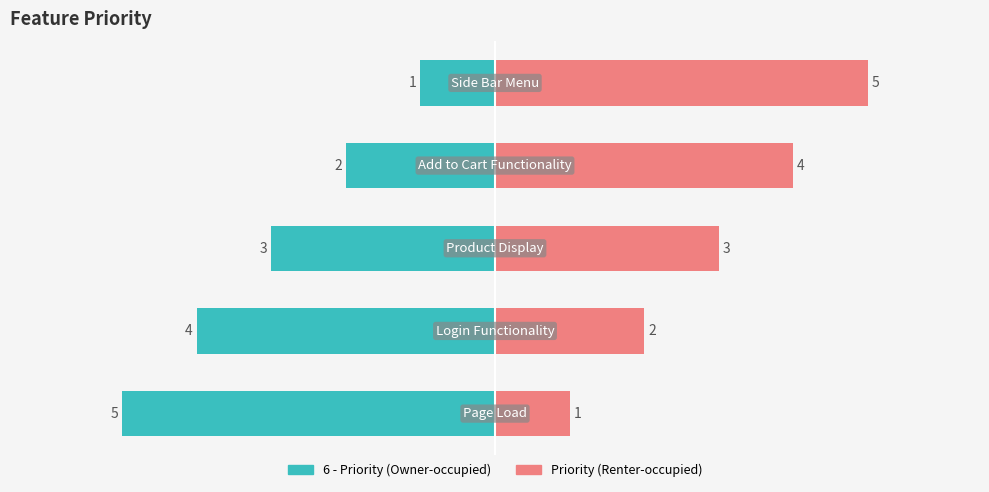

What is the value of the Priority bar at the 2nd from the left?

2